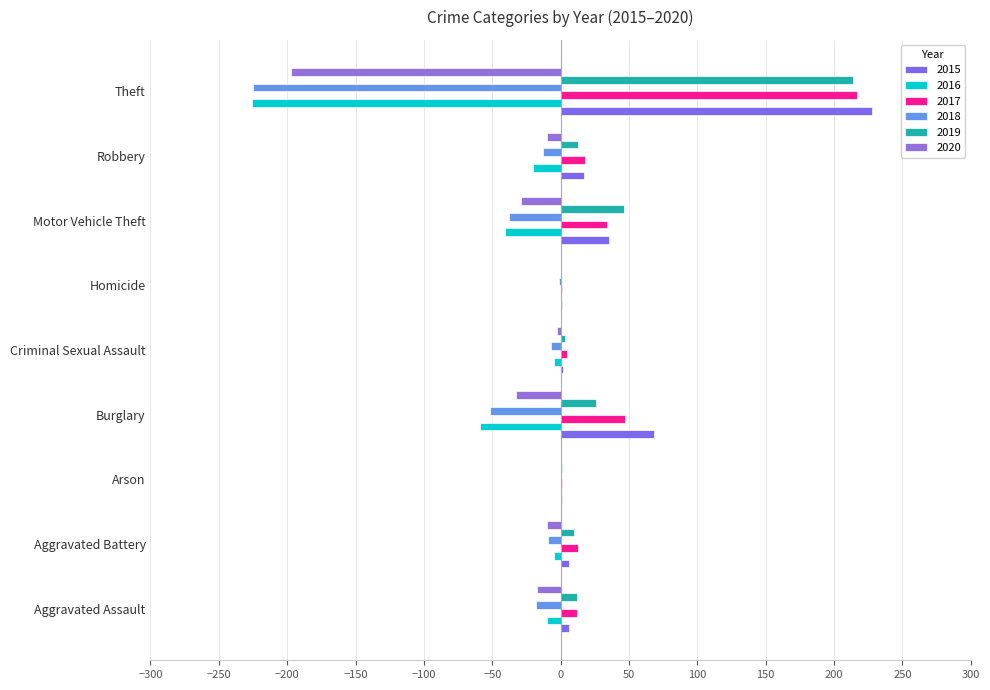

How many series are shown in this chart?

6